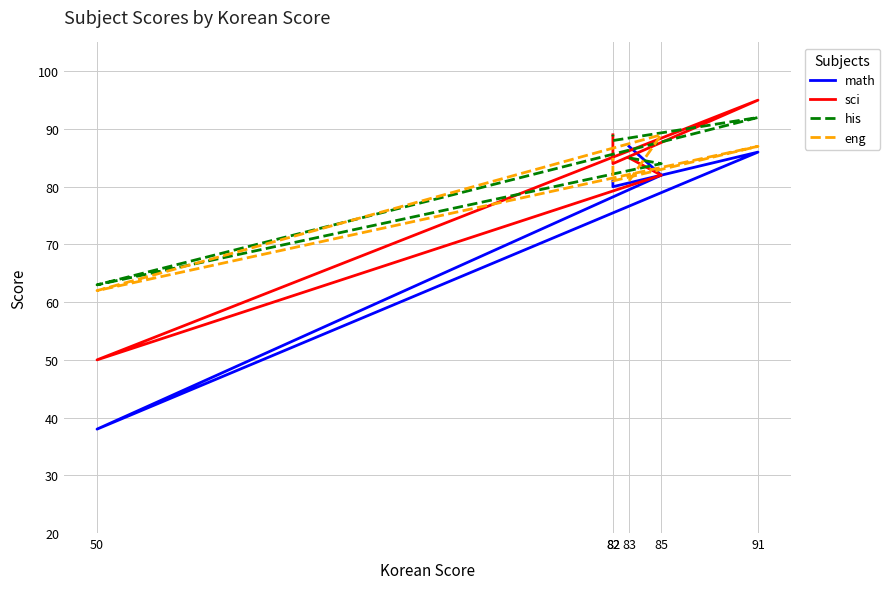

What is the spread (max minus min) of values at 91?

9